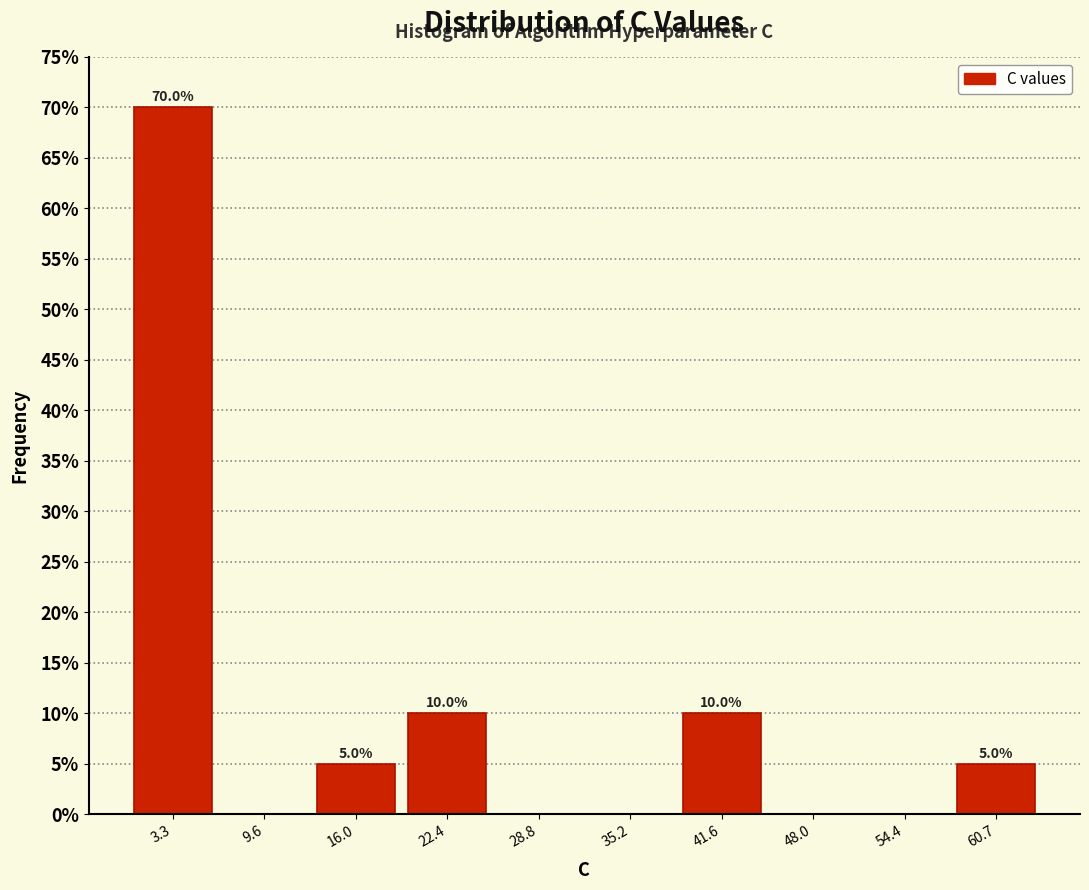

Over which range of the x-axis is the bar tallest?

0 to 6